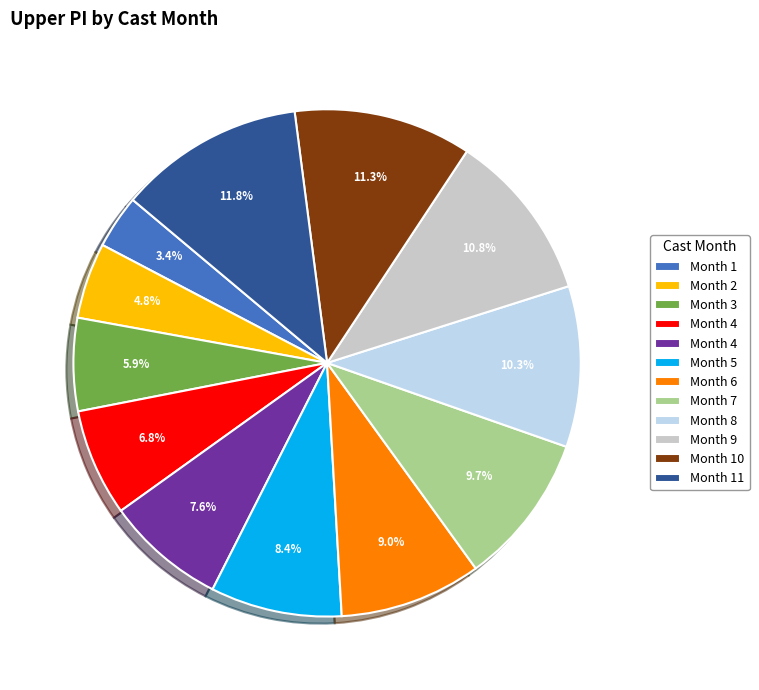

Is there any slice that represents more than half of the pie?

No